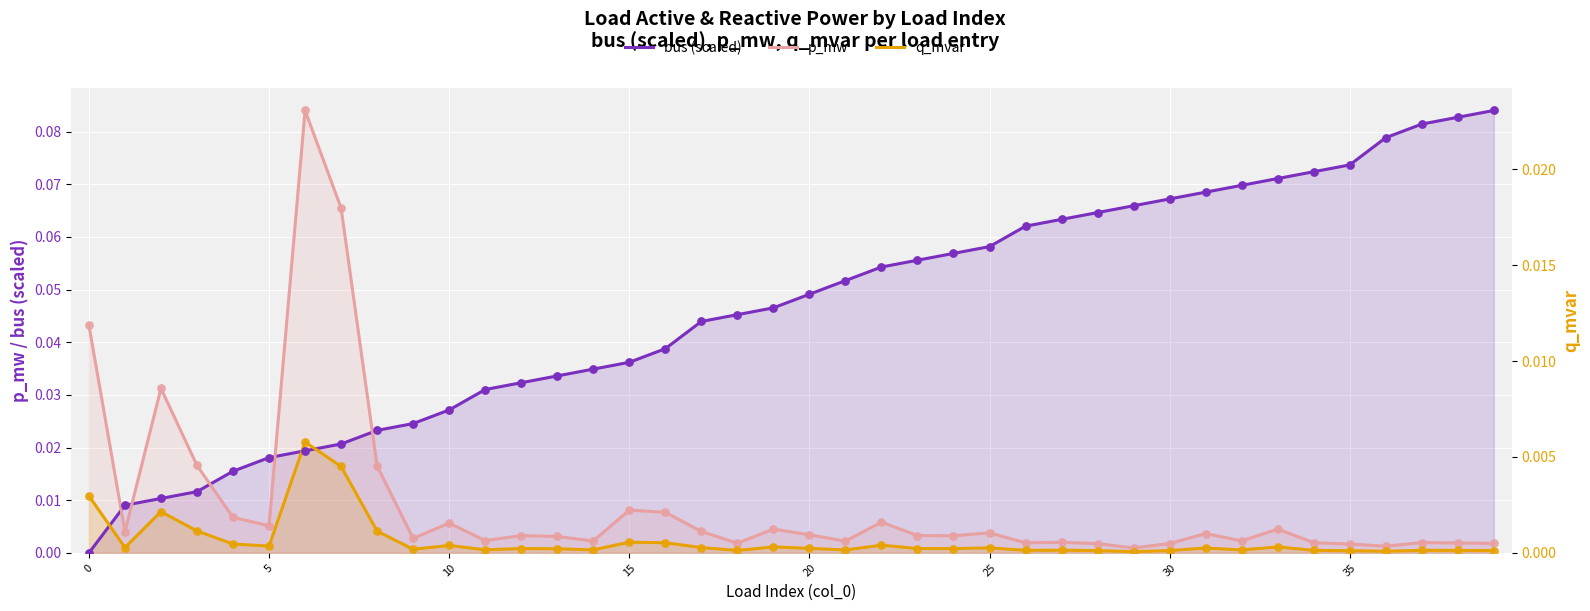

Which series reaches the minimum Y coordinate?

bus (scaled)